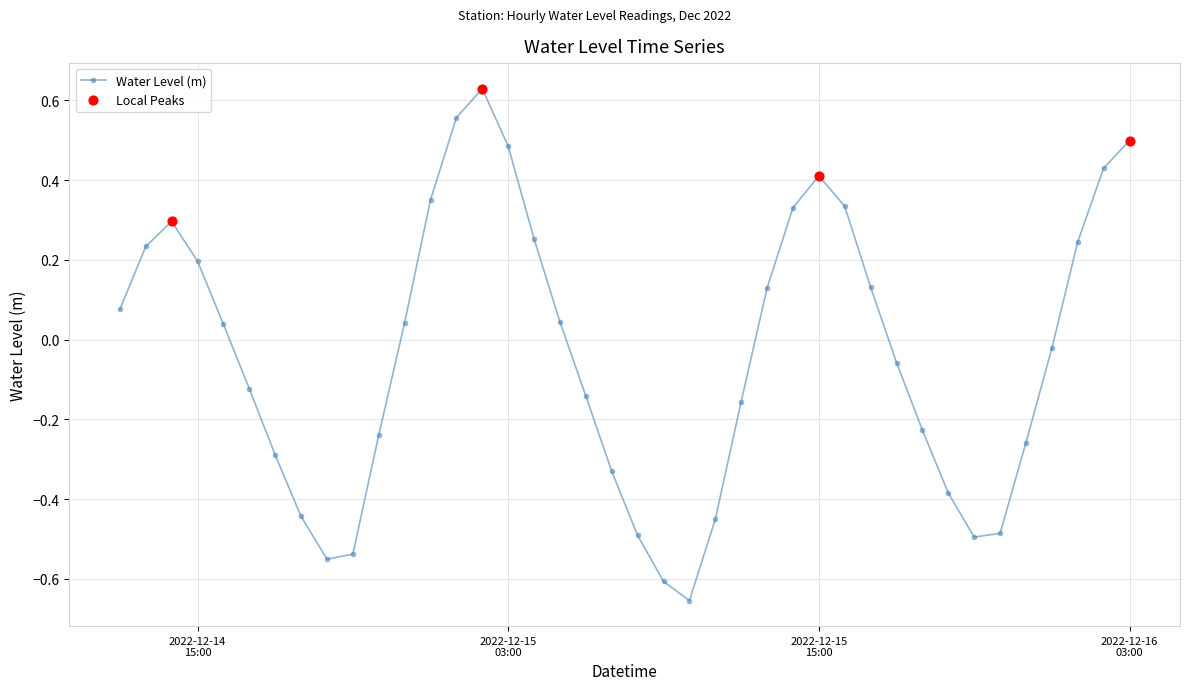

What is the sum of all values?

-1.2